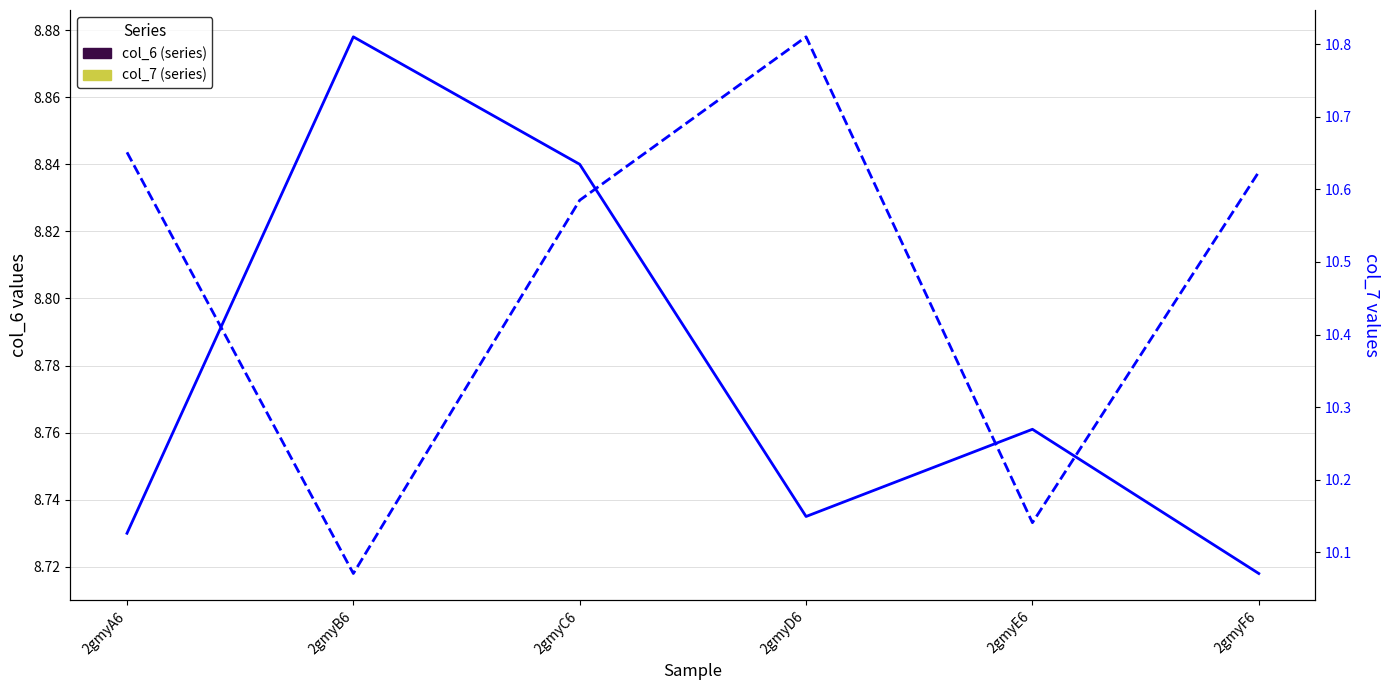

Rank the series by their maximum value, from highest to lowest.

col_7, col_6